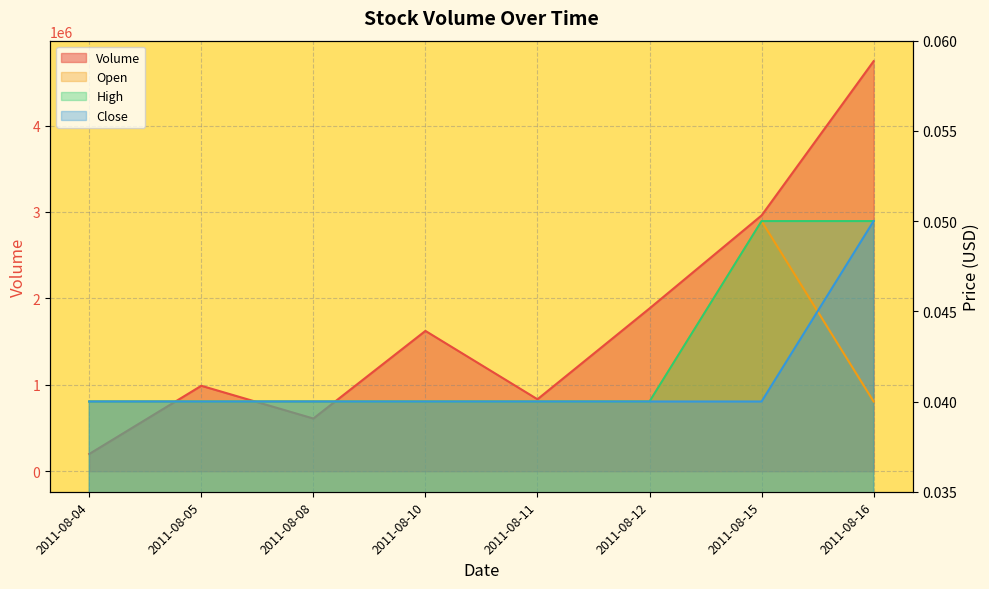

Which label corresponds to the smallest value in the chart?

2011-08-04